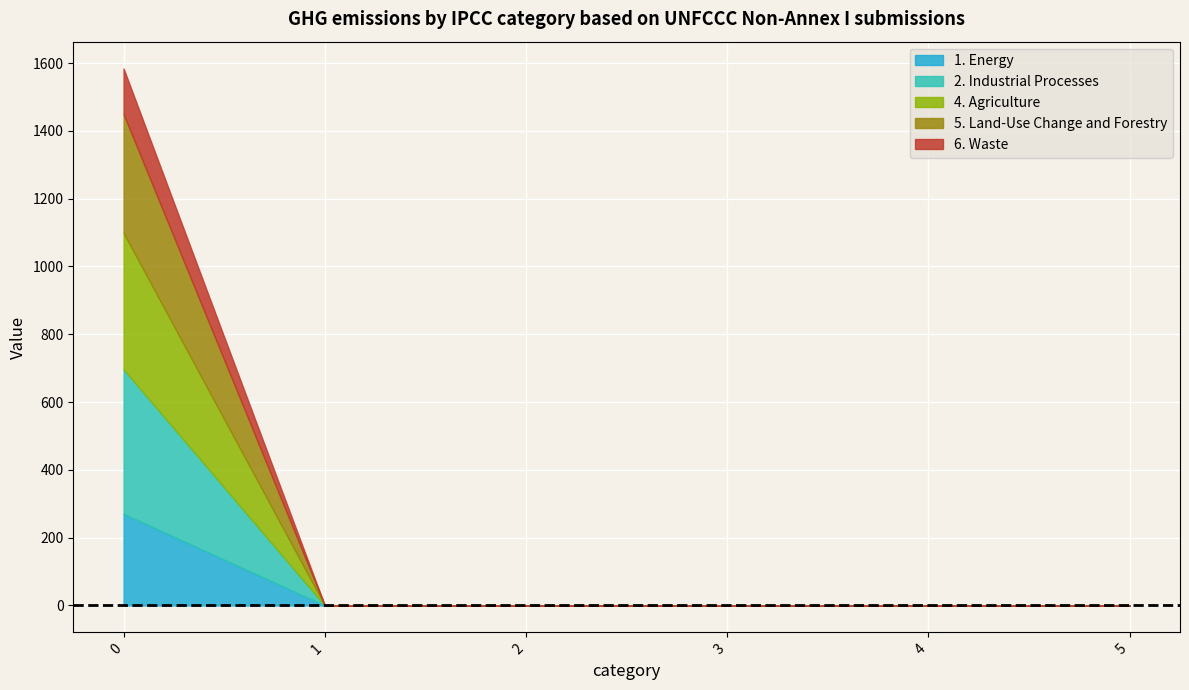

True or false: 4. Agriculture and 1. Energy cross at least once.

False